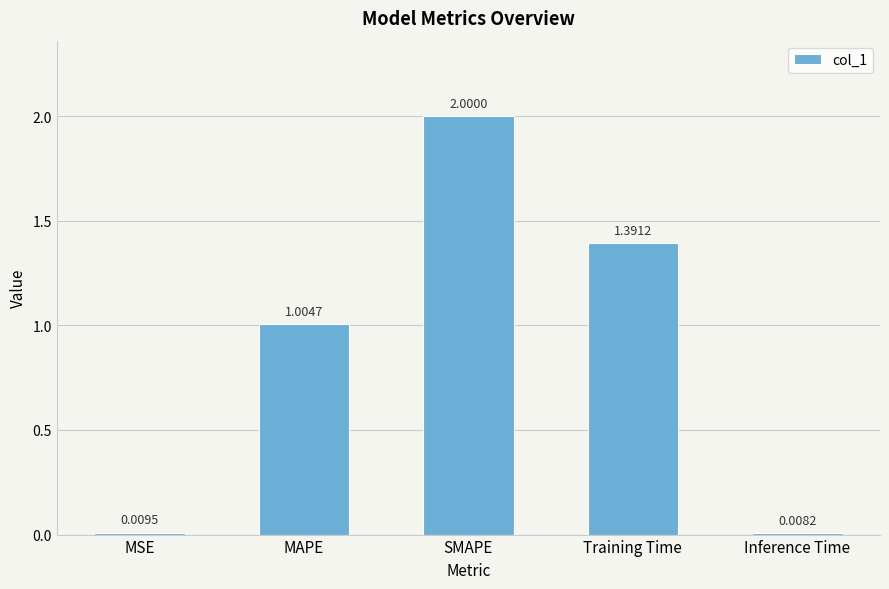

Rank the categories by value from highest to lowest.

SMAPE, Training Time, MAPE, MSE, Inference Time